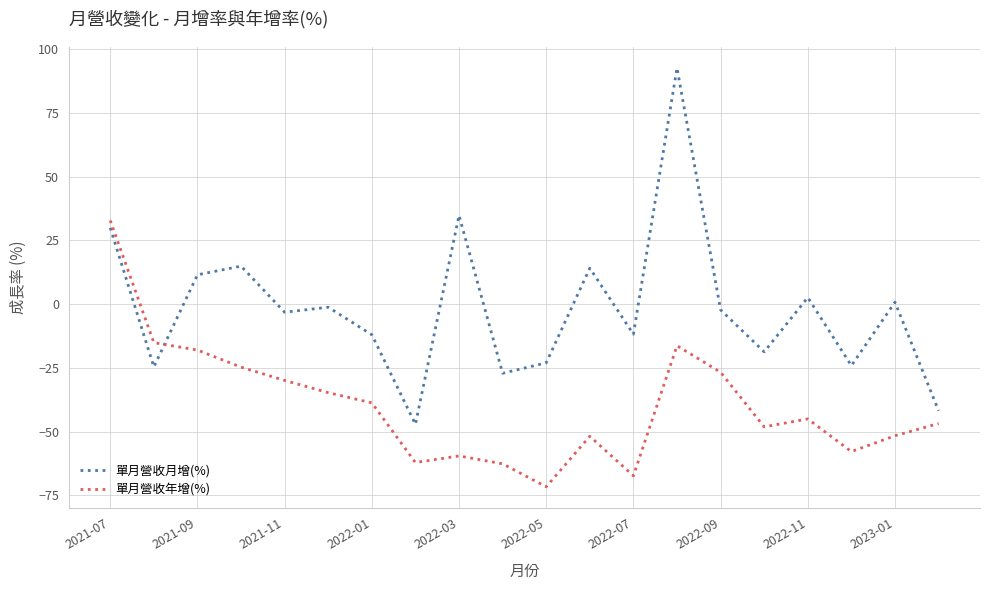

True or false: 單月營收月增(%) and 單月營收年增(%) cross at least once.

True